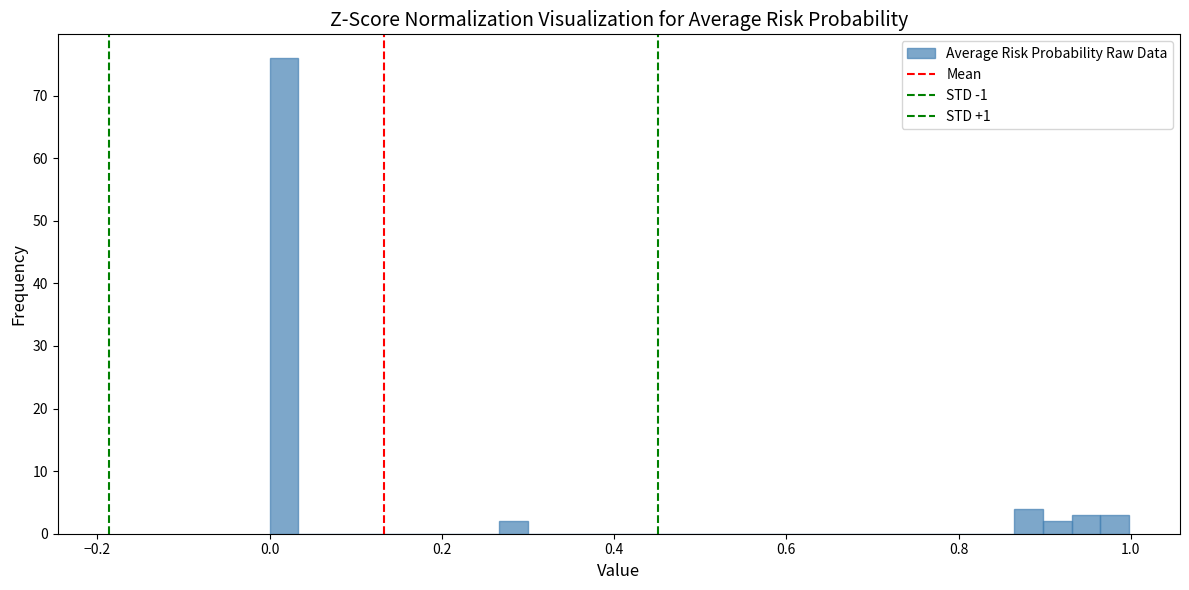

Around what value on the x-axis is the tallest bar? Give the approximate position of its centre, as read against the axis.

0.02